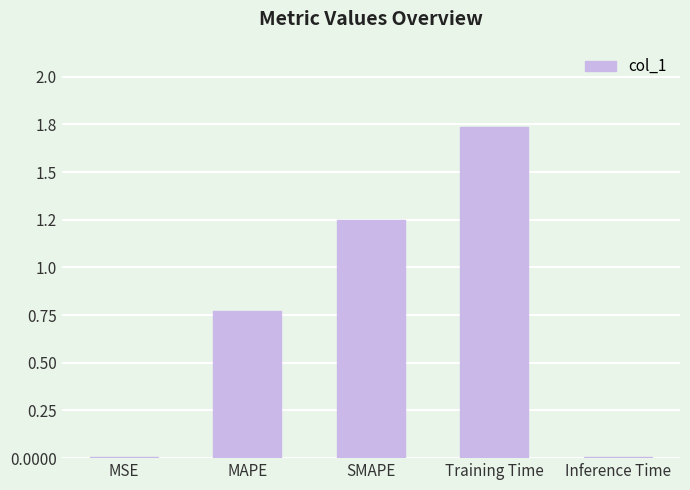

Rank the categories by value from highest to lowest.

Training Time, SMAPE, MAPE, Inference Time, MSE